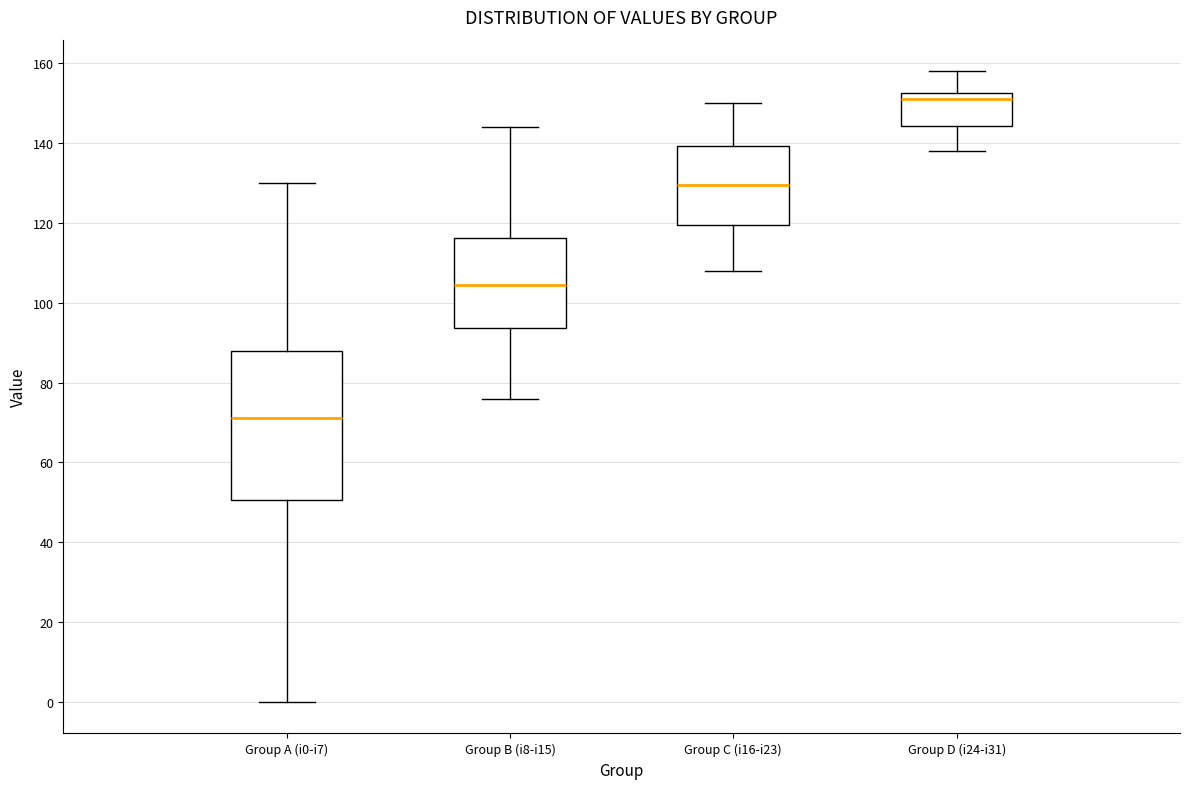

Which box is the tallest, from its lower edge to its upper edge?

Group A (i0-i7)